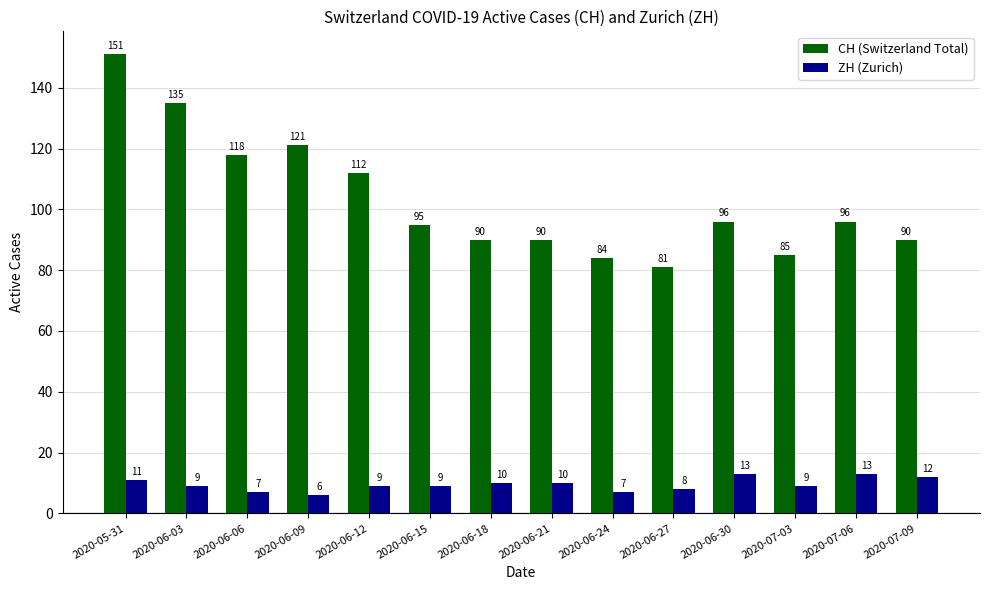

List the series in order of their overall mean, lowest first.

ZH (Zurich), CH (Switzerland Total)